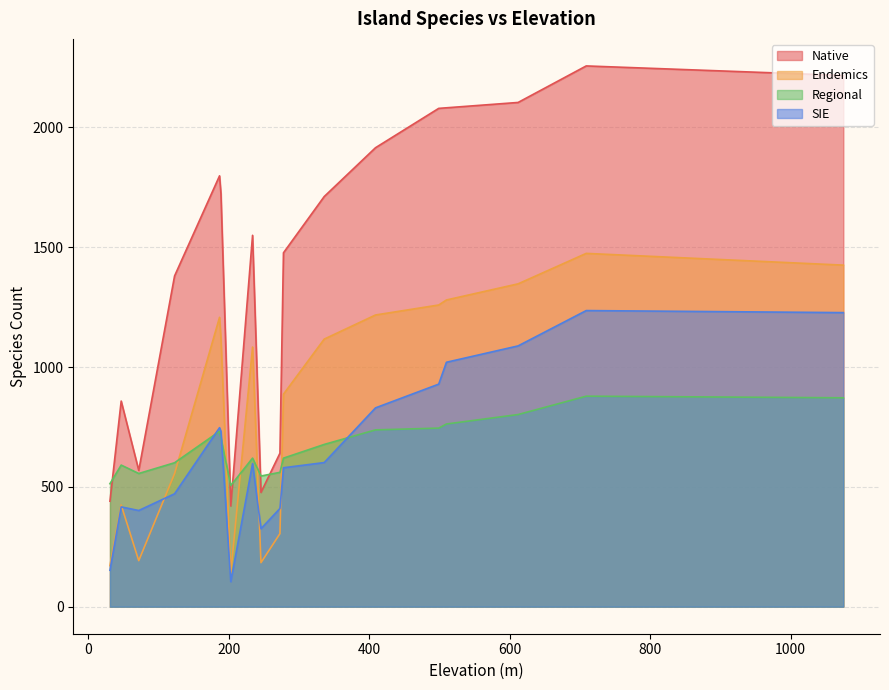

What is the sum of the Regional values at 612 and 409?

1539.6